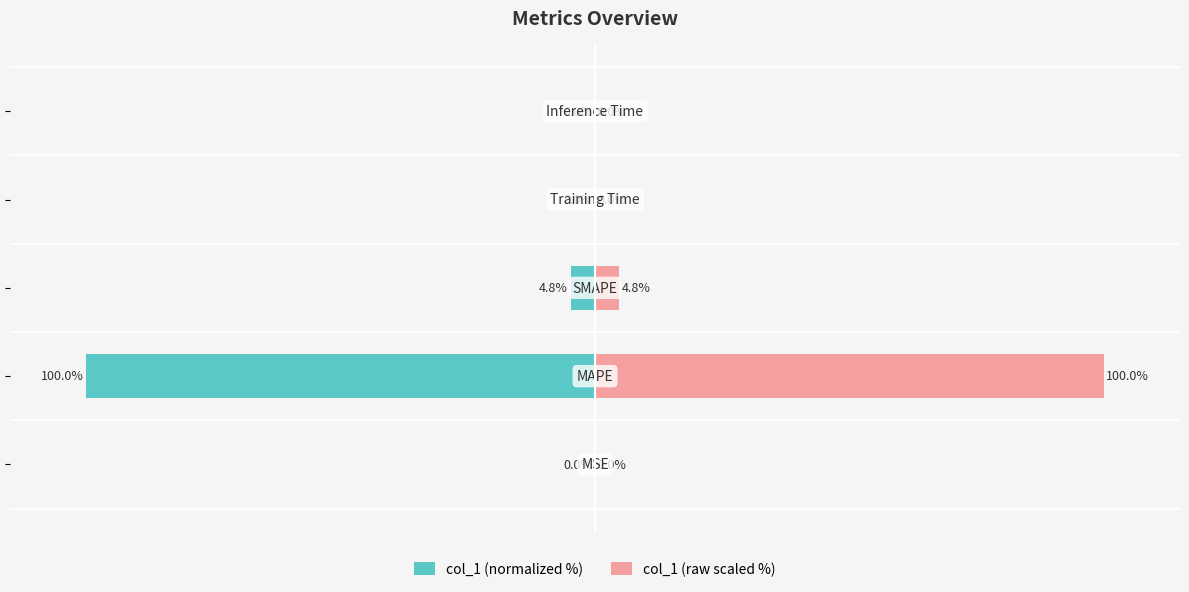

Which series changed the most between −150 and −50?

col_1 (normalized %)